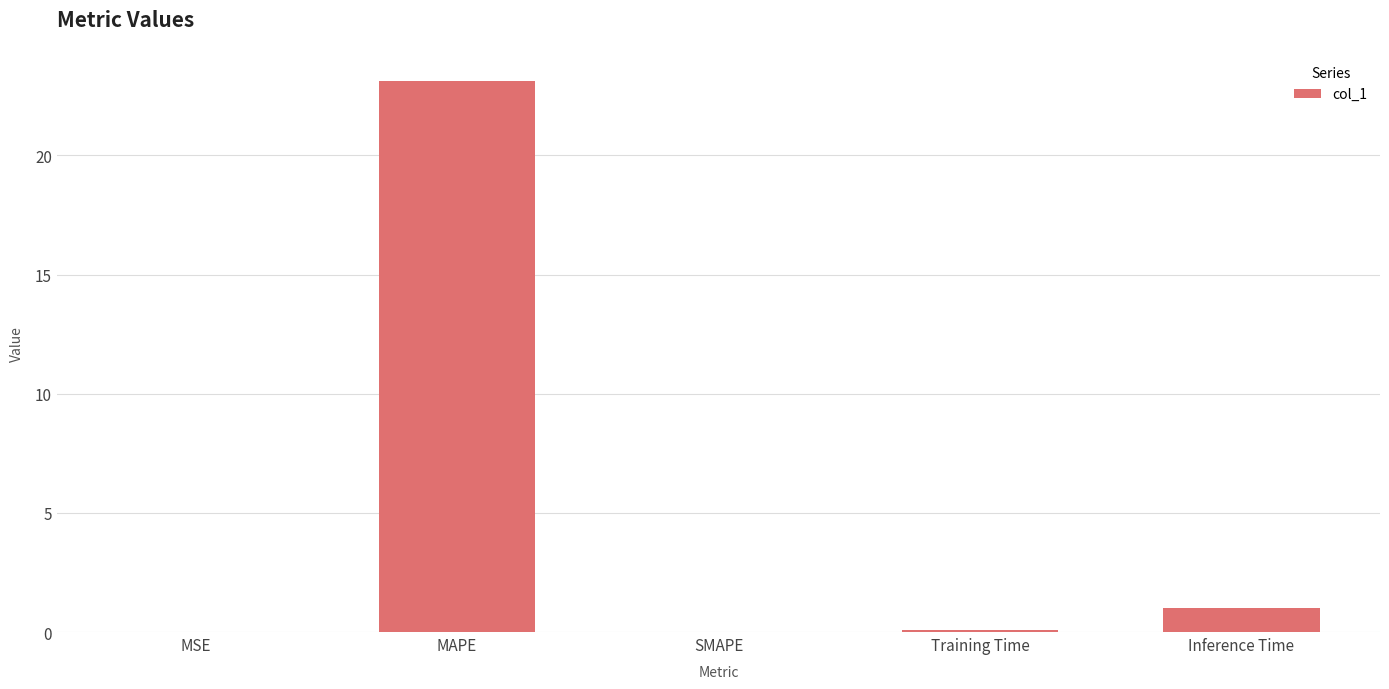

What is the greatest value displayed?

23.1